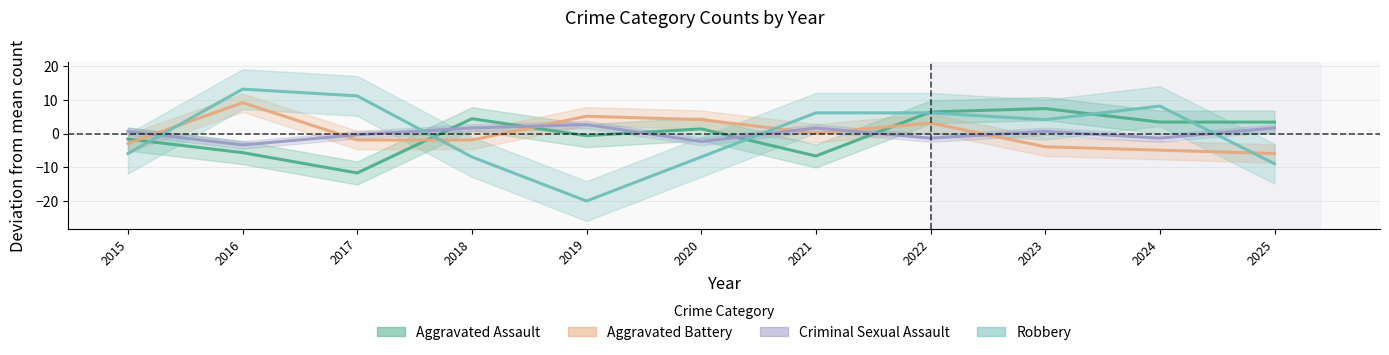

How many data points in Criminal Sexual Assault are above 0?

6